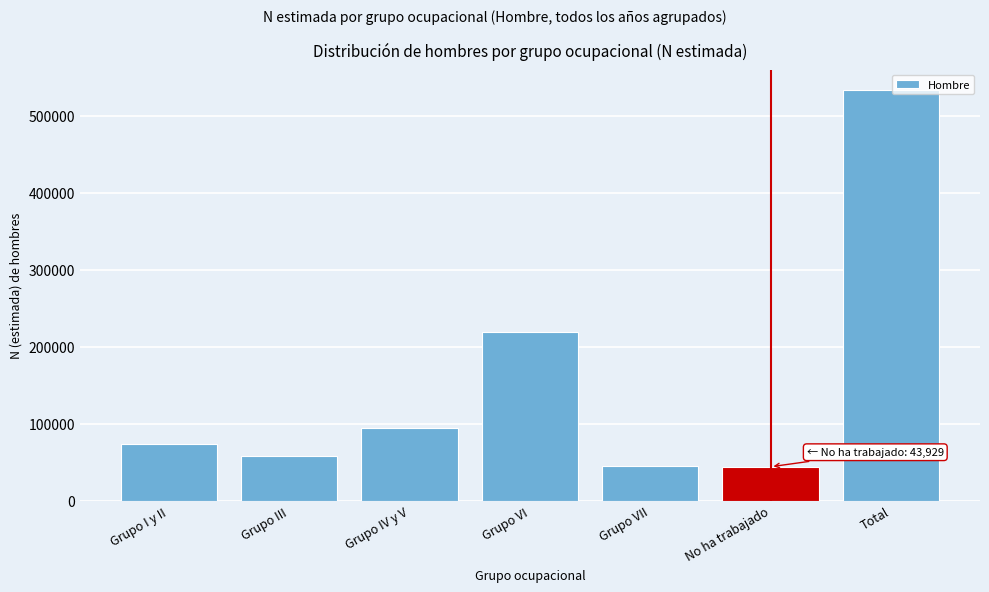

What is the greatest value displayed?

532978